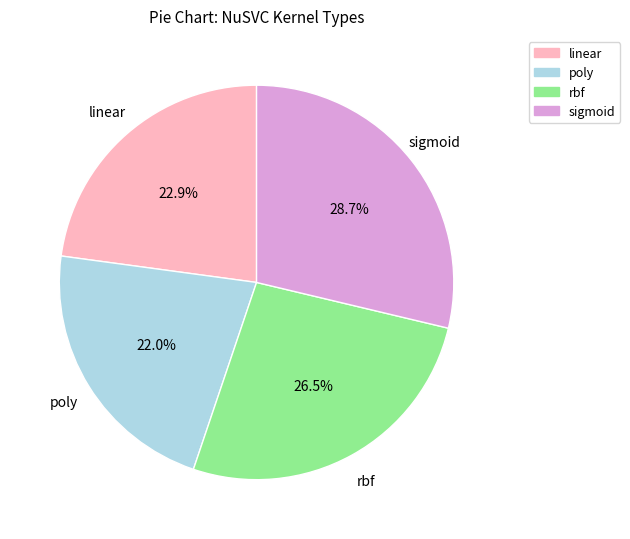

True or false: linear accounts for 23% of the total.

True